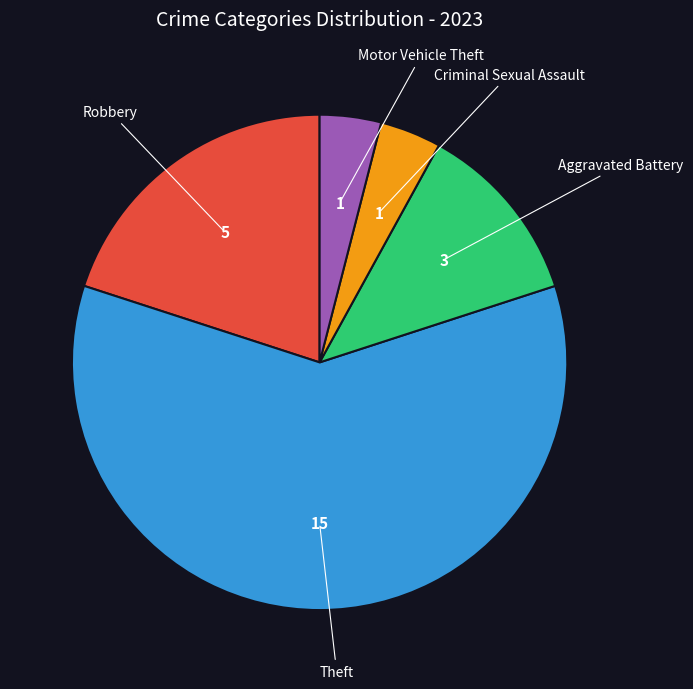

How many slices are in this pie chart?

5